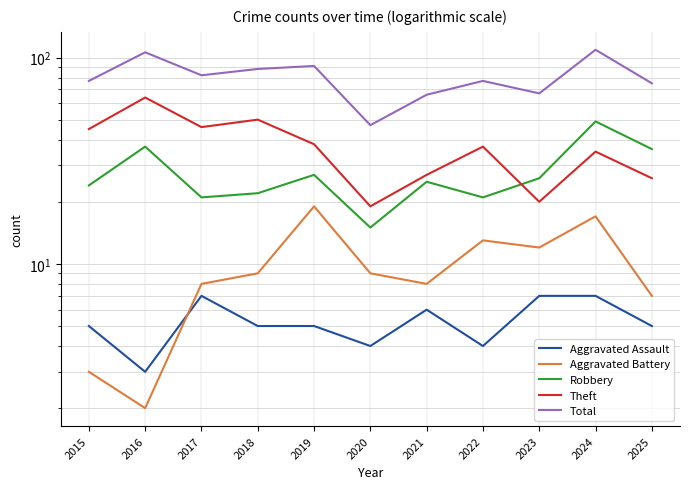

List the labels in order of Aggravated Battery value, smallest first.

2016, 2015, 2025, 2017, 2021, 2018, 2020, 2023, 2022, 2024, 2019